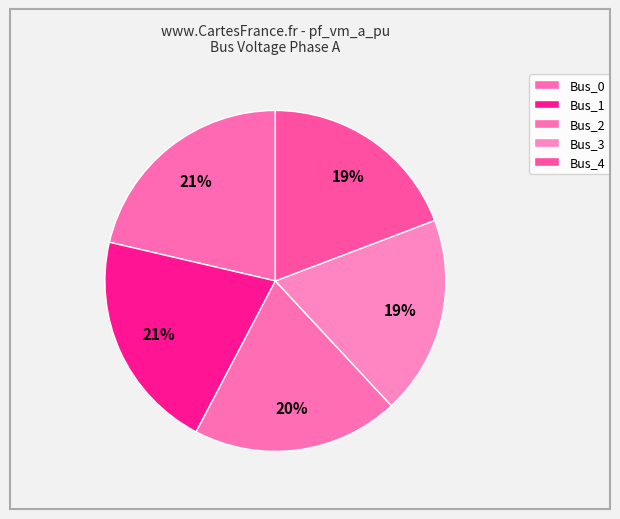

Is the sum of Bus_1 and Bus_2 greater than half?

No